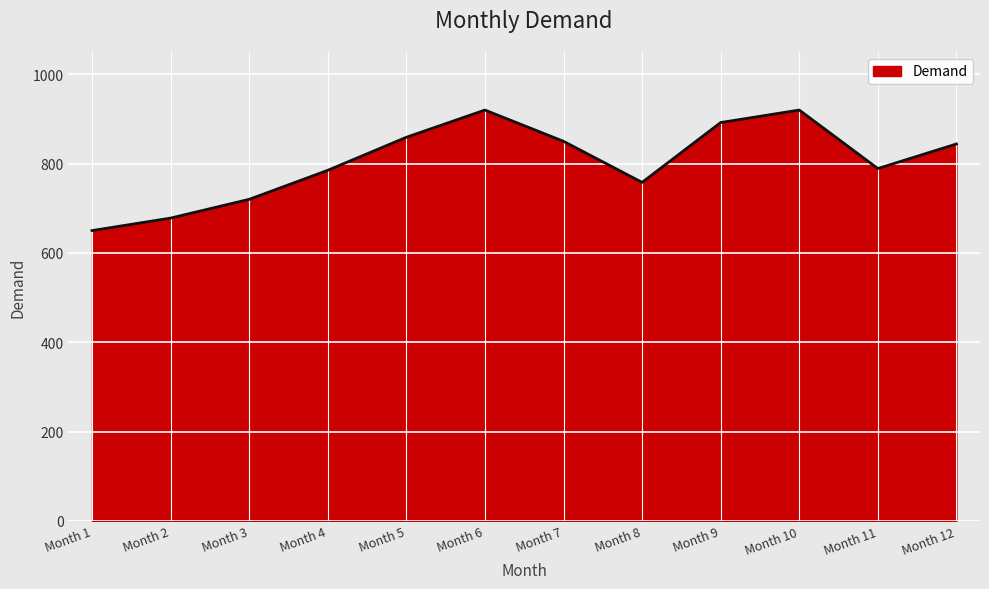

What is the difference between the values at Month 6 and Month 7?

70